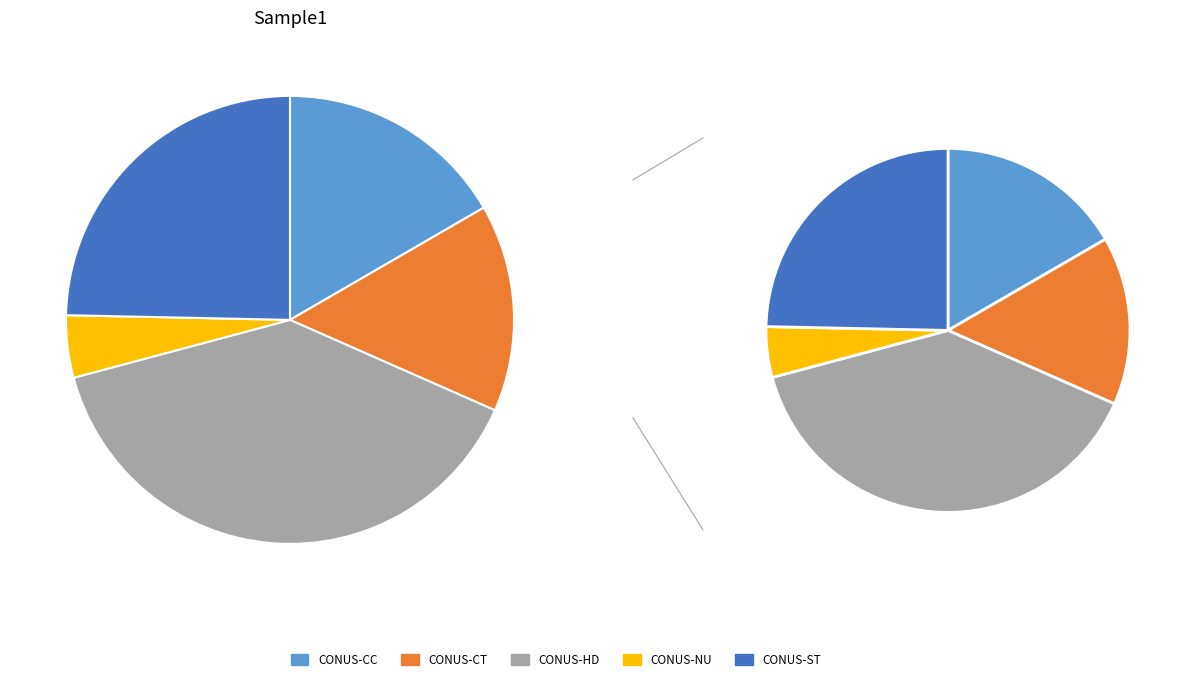

Count the number of slices in the pie.

5